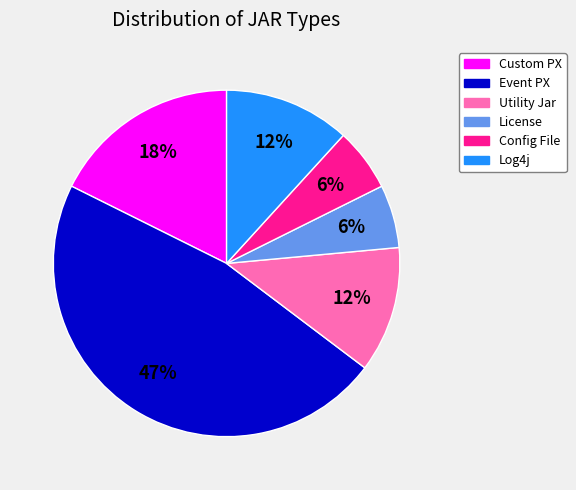

Combined, do Config File and Utility Jar account for over 50%?

No